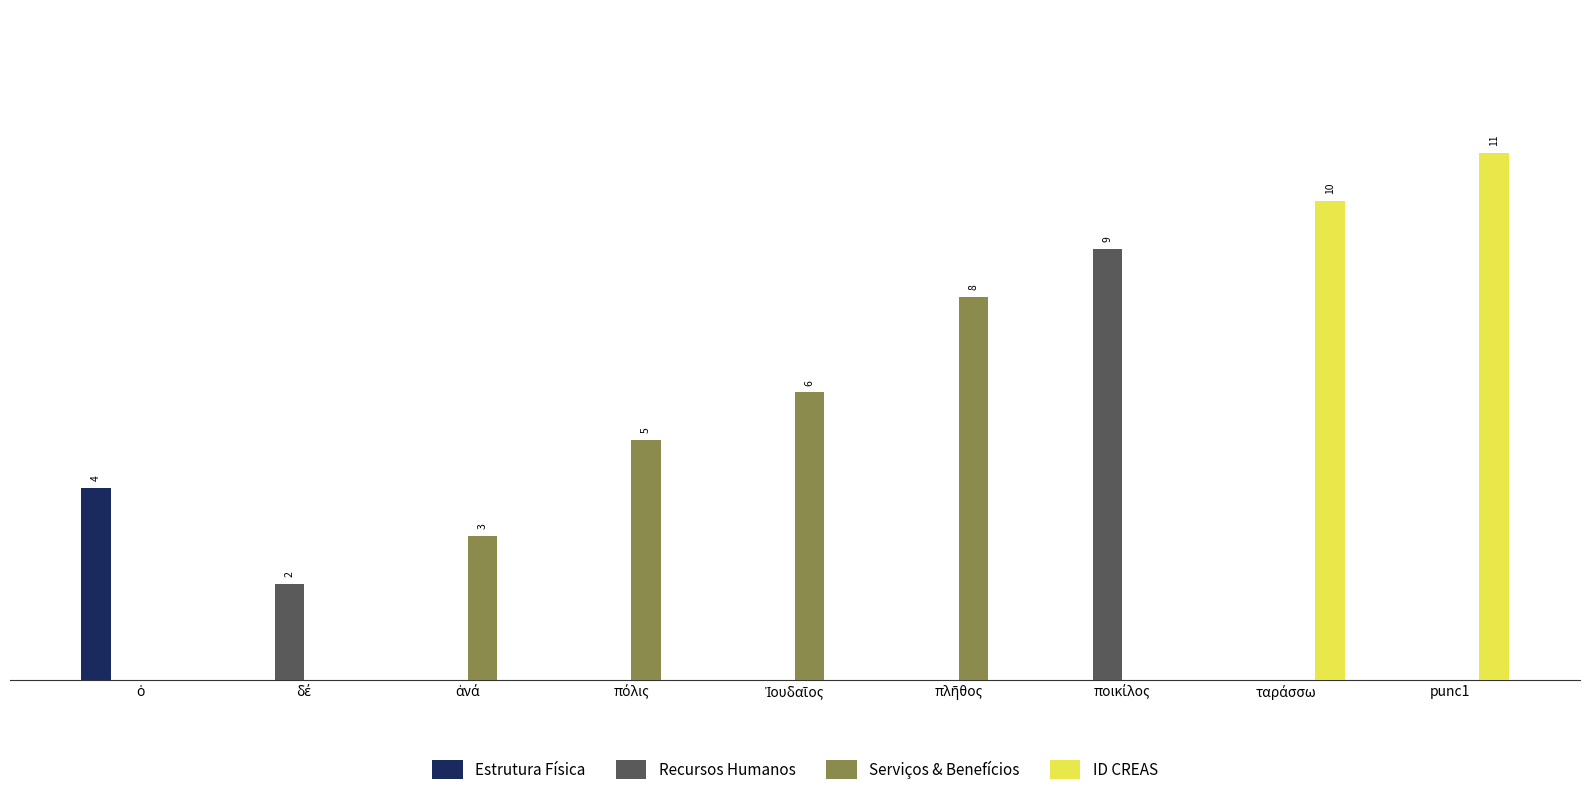

Between δέ and punc1, which series saw the biggest shift?

ID CREAS